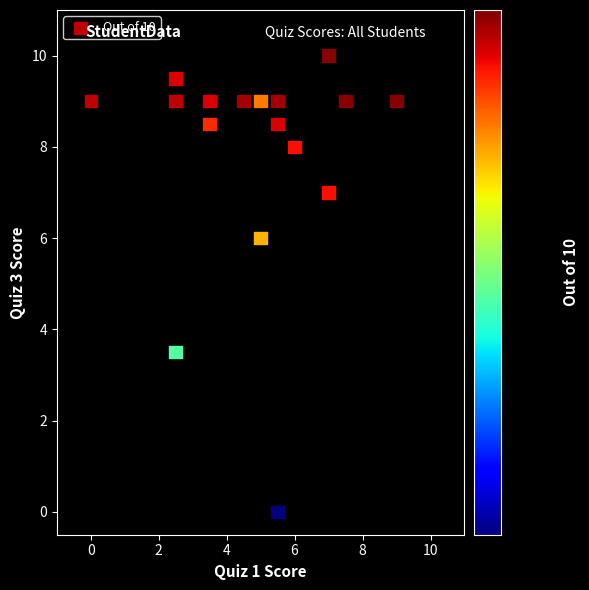

What Y value in the scatter plot is closest to 5?

6.0